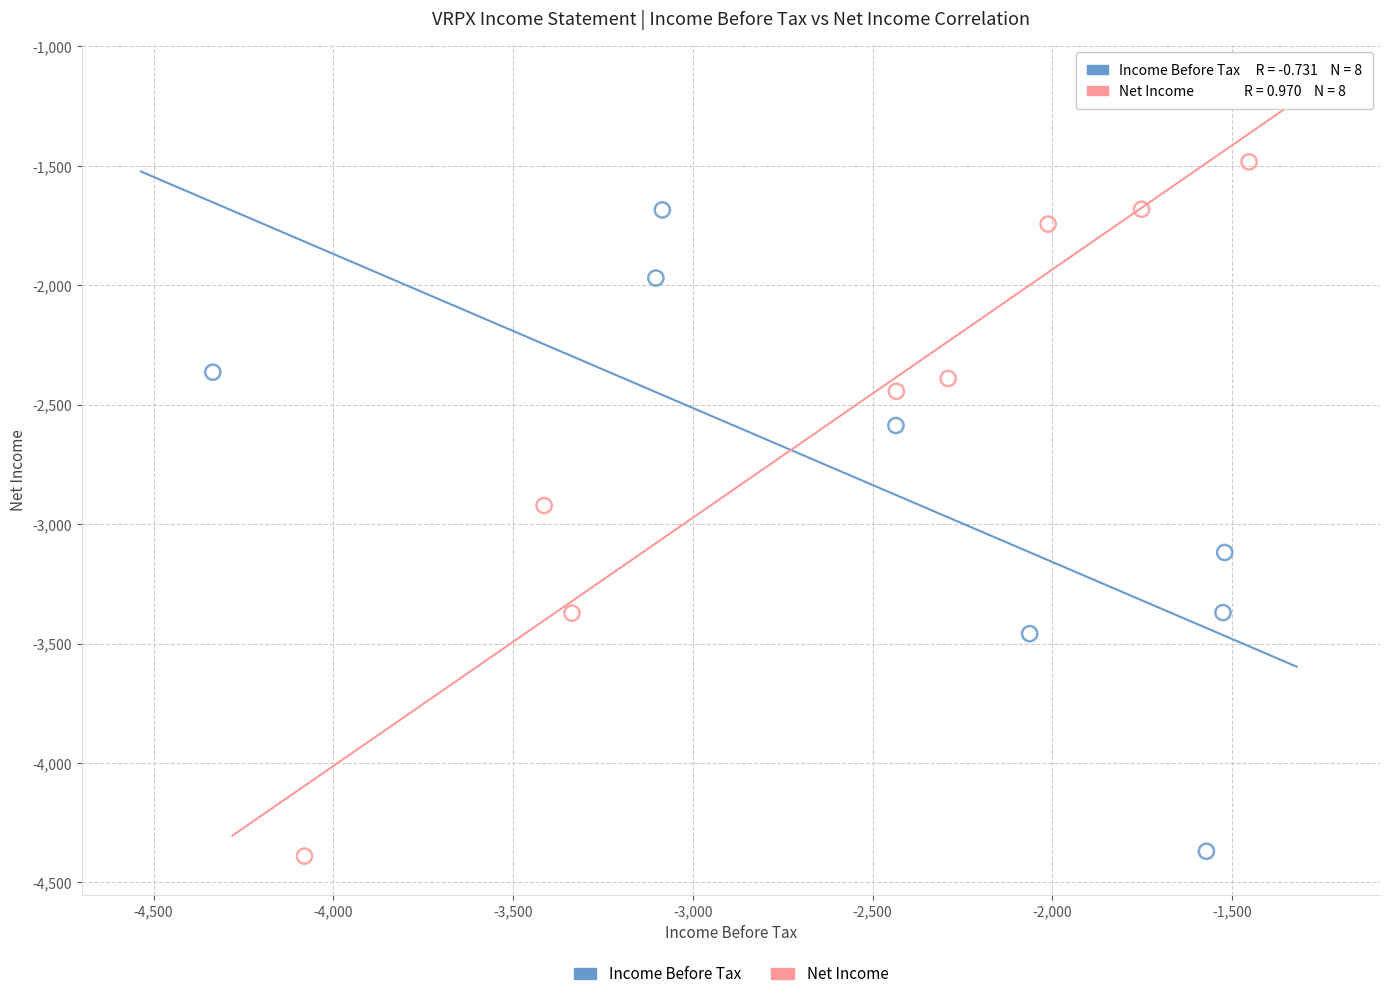

What are all the series names shown in the legend?

Income Before Tax, Net Income